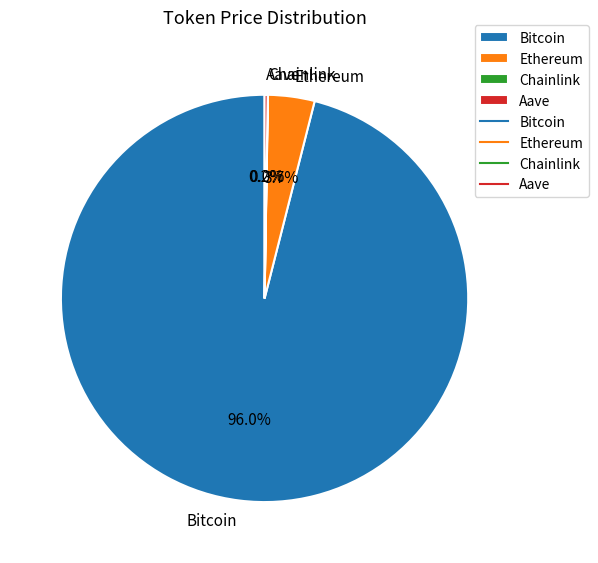

Which category has the biggest portion of the pie?

Bitcoin